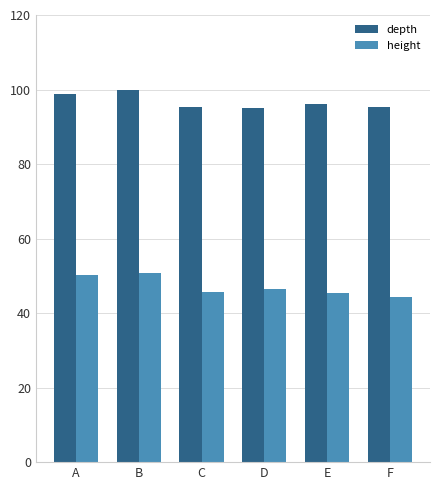

What is the difference between the height values at E and D?

1.0